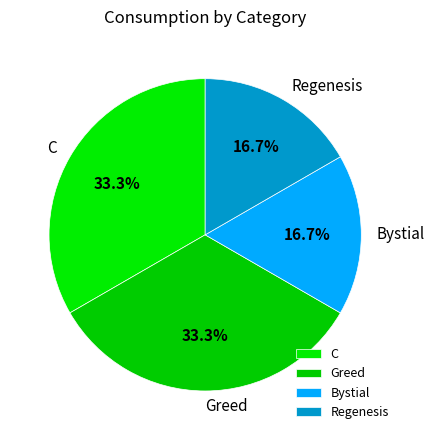

What percentage is NOT represented by C?

66.7%